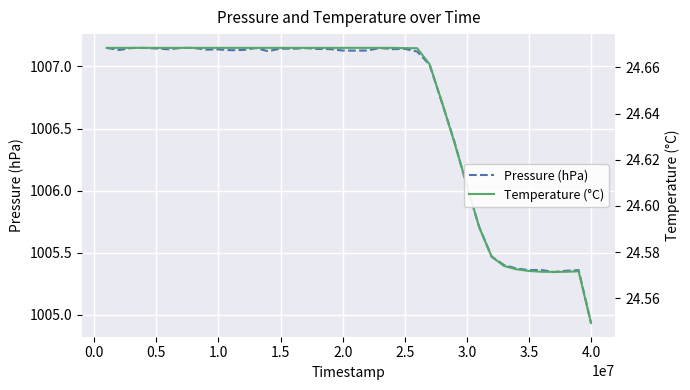

Is the value of Pressure (hPa) at 12 greater than the value of Temperature (°C) at 4.0?

Yes